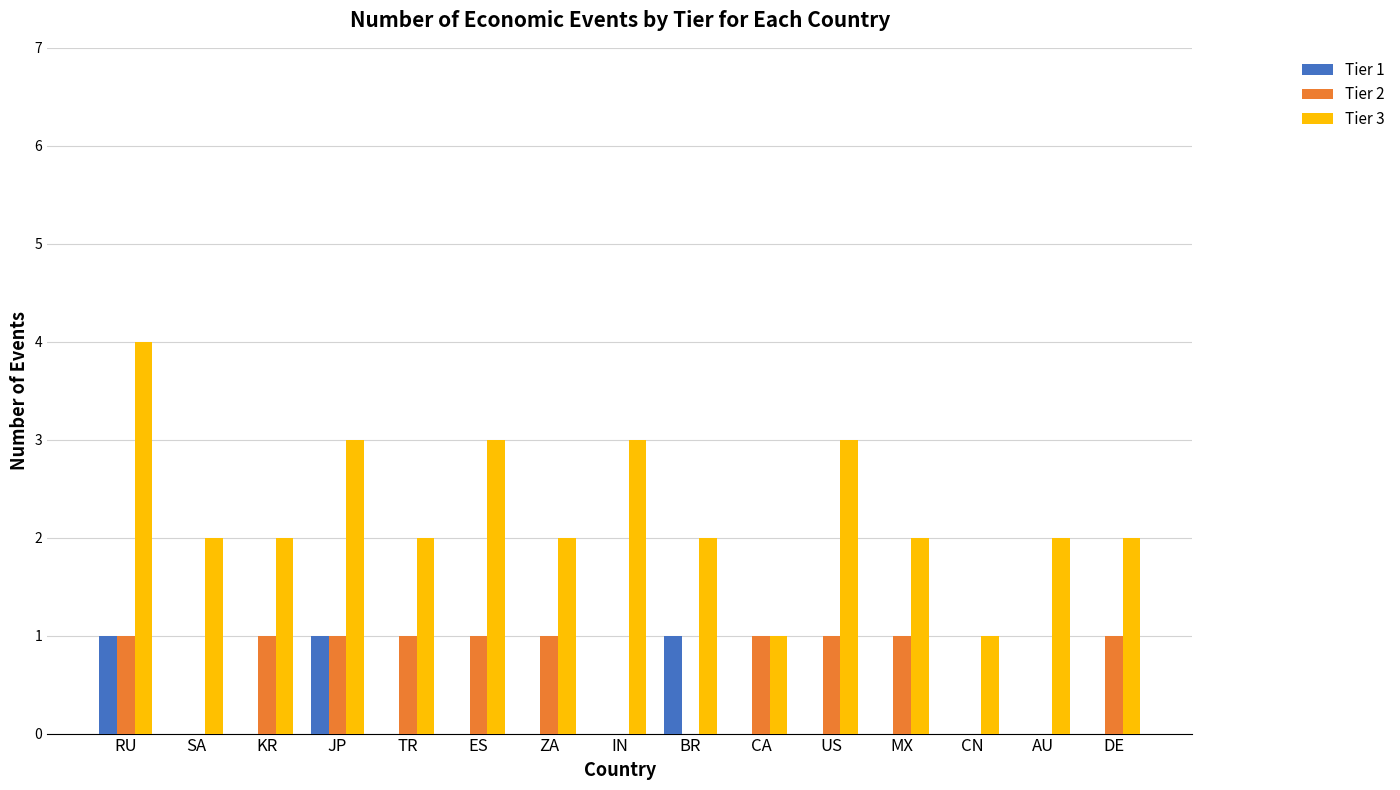

What is the total value across all series at BR?

3